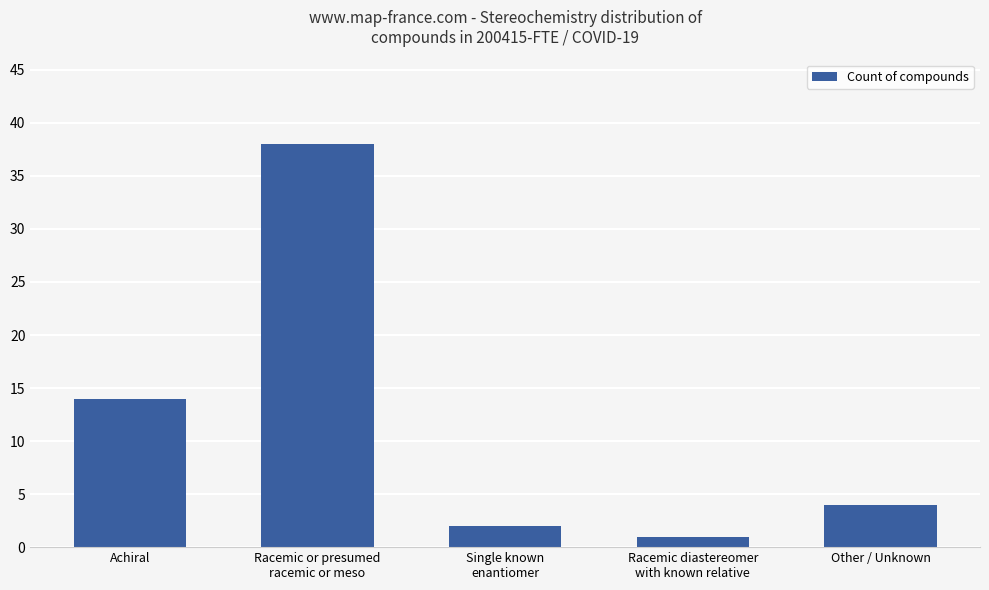

Is it true that the value at Other / Unknown is 4?

True